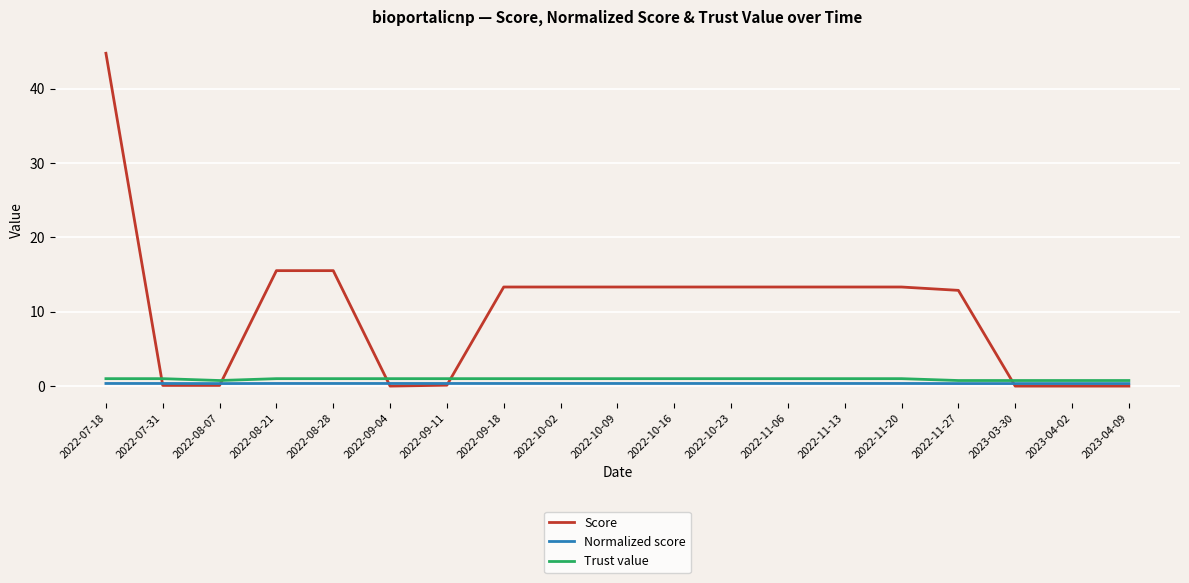

Between 2022-07-31 and 2022-11-27, which series saw the biggest shift?

Score